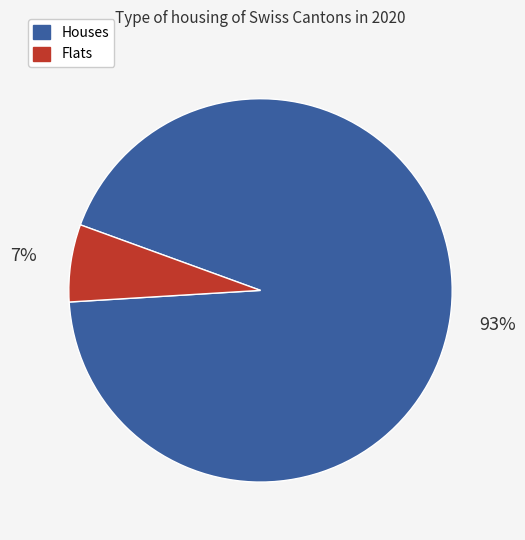

The Houses slice represents 93% of the pie. True or false?

True